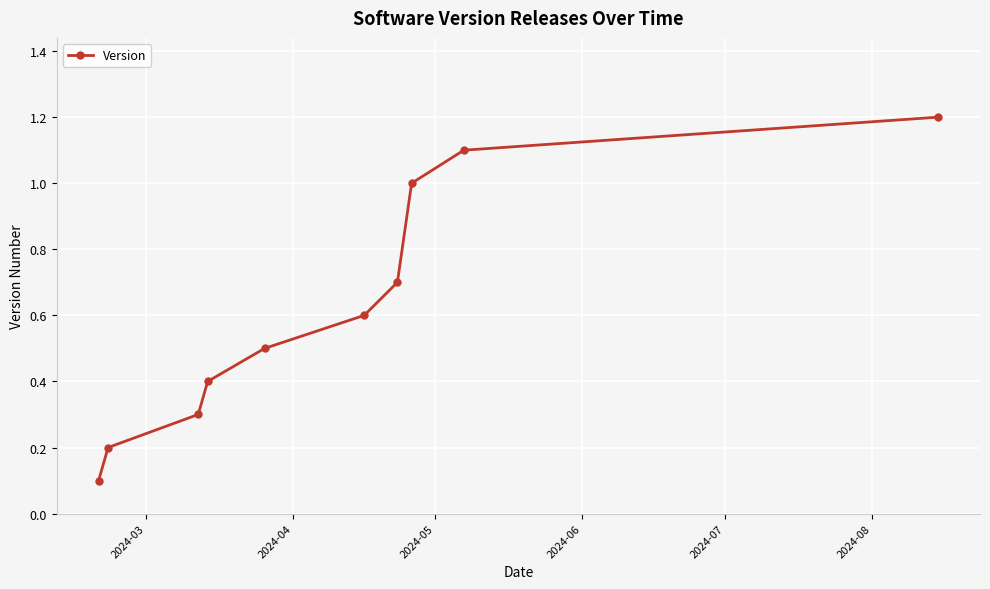

Reading right to left, list all the values displayed in this chart.

1.2	1.1	1.0	0.7	0.6	0.5	0.4	0.3	0.2	0.1